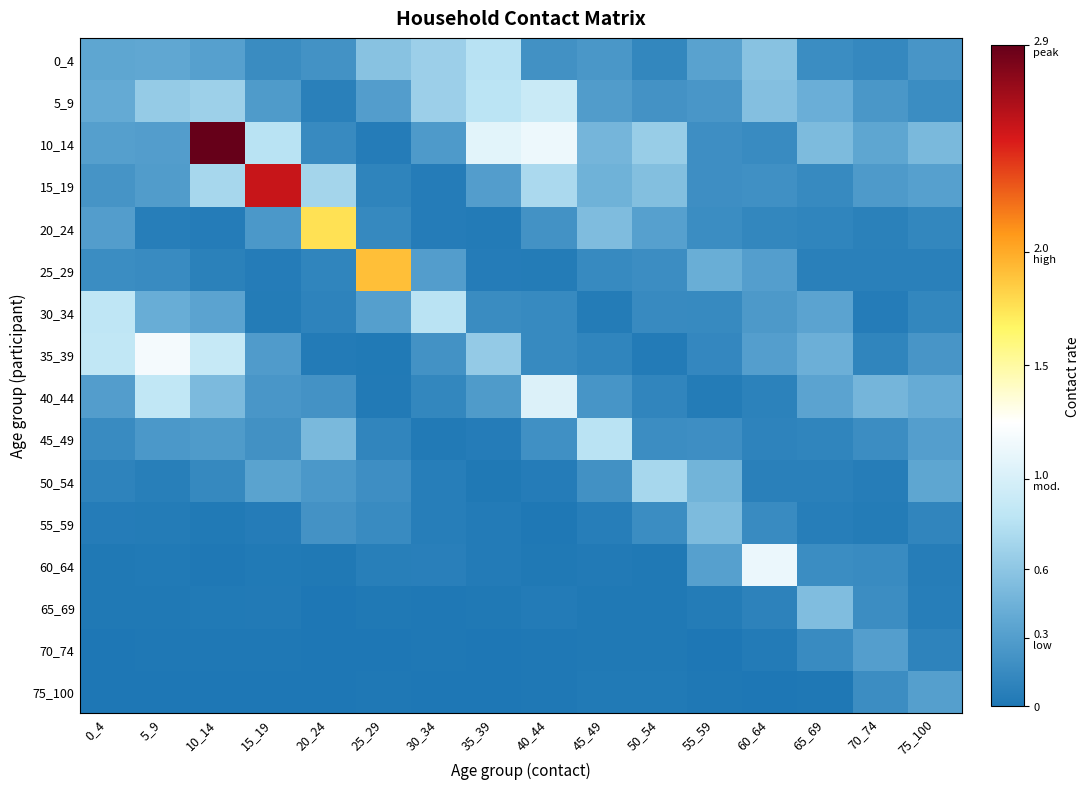

At how many categories does at least one series exceed 2?

2